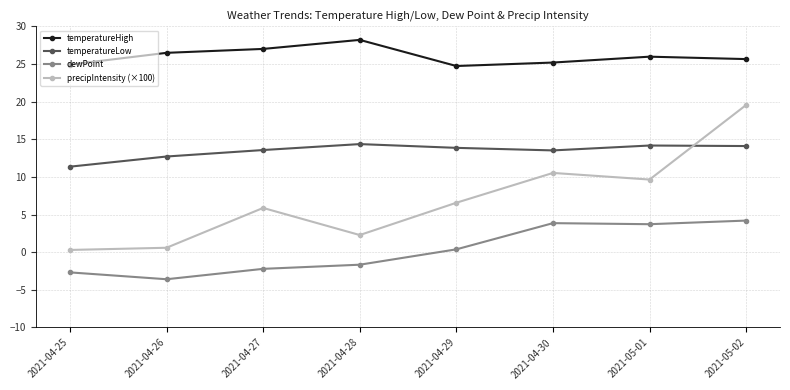

At how many categories does at least one series exceed 14?

8